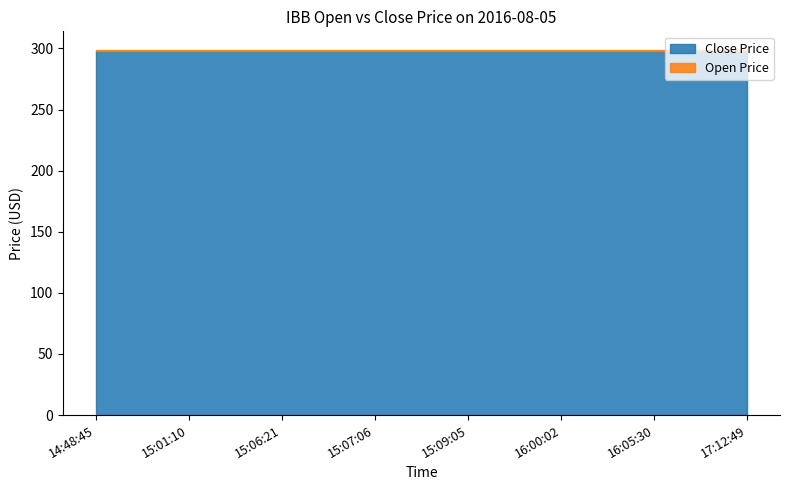

True or false: Open Price and Close Price cross at least once.

False